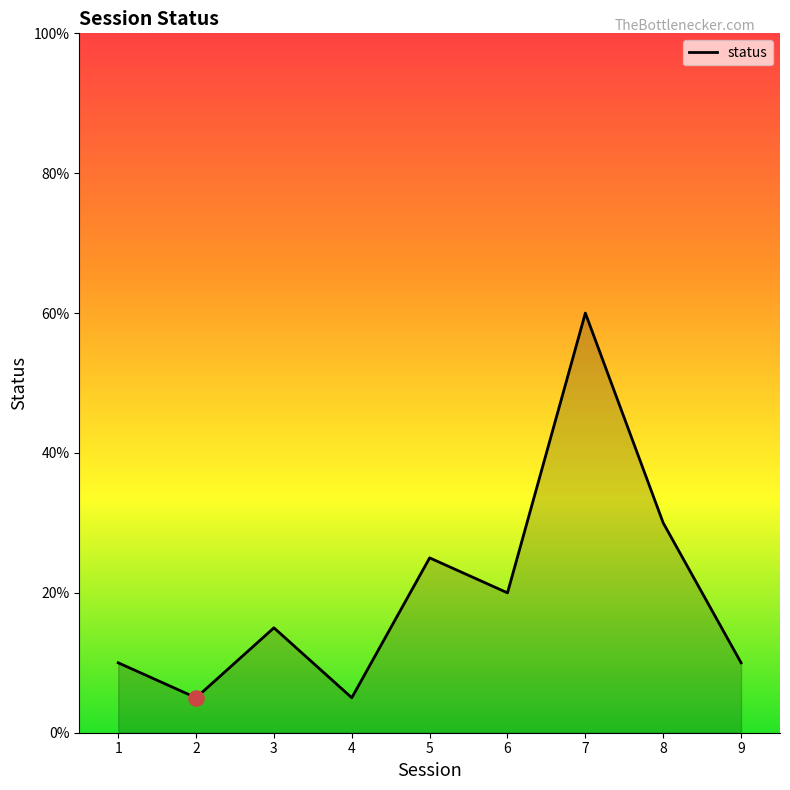

What is the change in value from 2 to 5?

+20